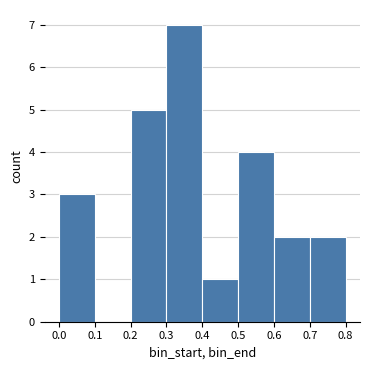

Reading left to right, transcribe this chart: for each bar, give the range it covers on the x-axis and its height. The values are not printed on the chart, so give them approximately, as read against the axis.

0.0 to 0.1: 3
0.1 to 0.2: 0
0.2 to 0.3: 5
0.3 to 0.4: 7
0.4 to 0.5: 1
0.5 to 0.6: 4
0.6 to 0.7: 2
0.7 to 0.8: 2